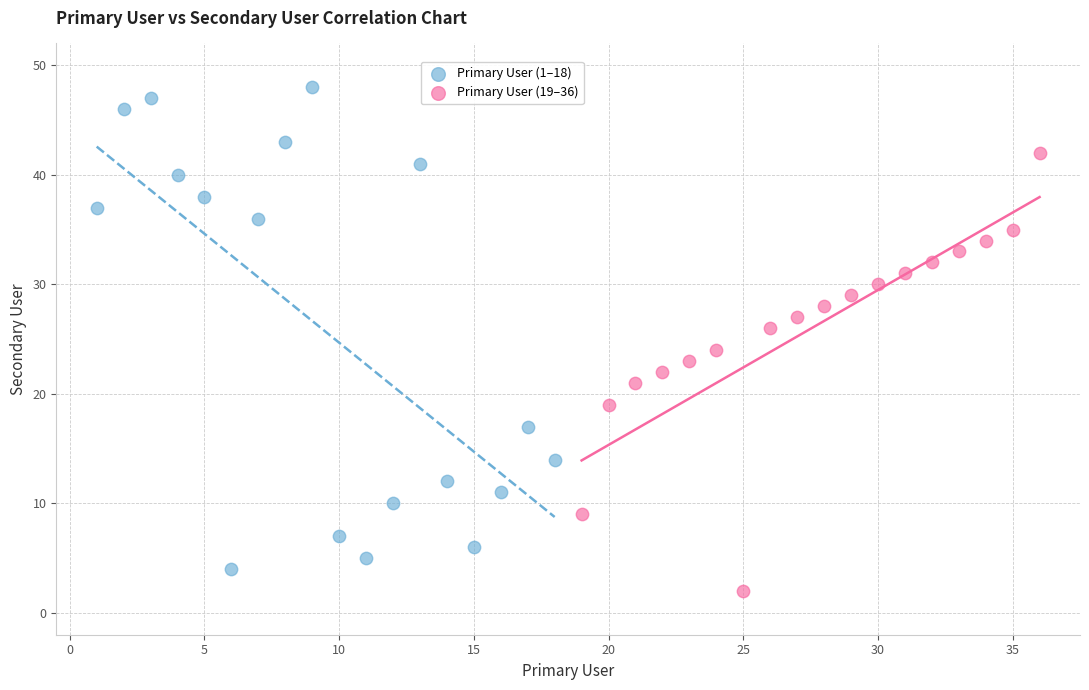

Which series has the largest Y range (max minus min)?

Primary User (1–18)